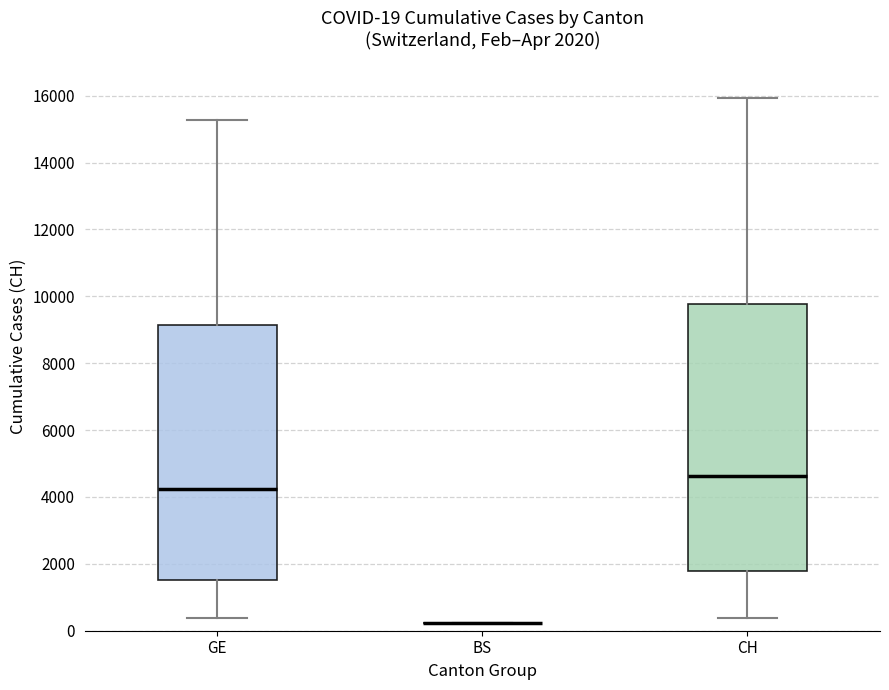

Comparing the boxes themselves (not the whiskers), which one is the tallest?

CH